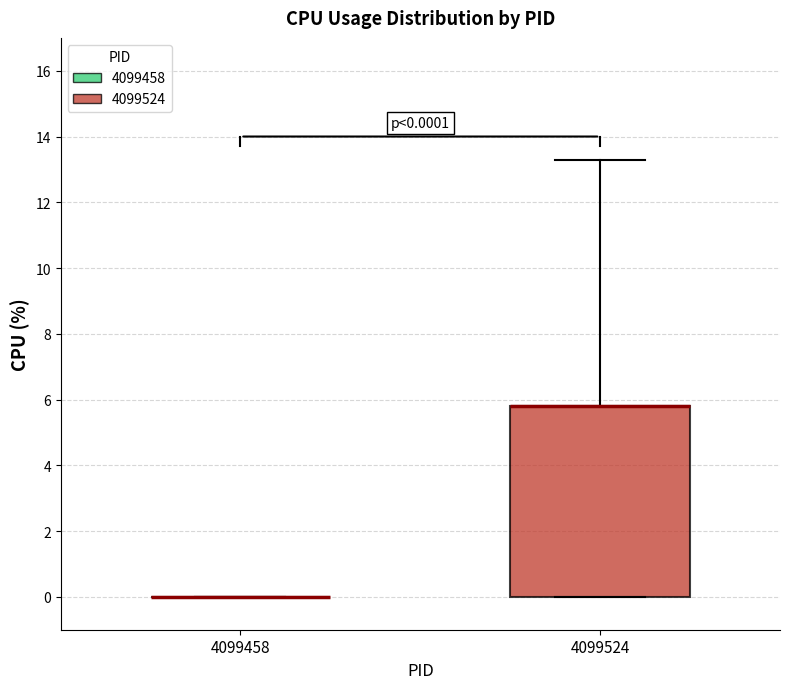

Comparing the boxes themselves (not the whiskers), which one is the tallest?

4099524